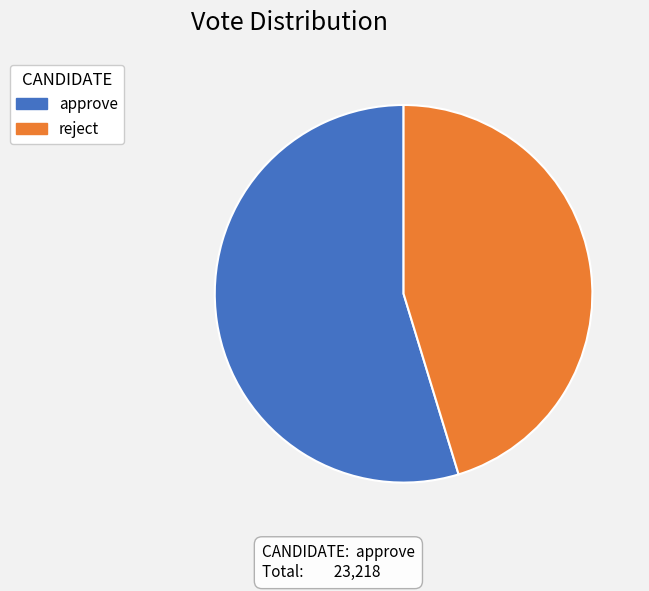

Rank the categories by value from highest to lowest.

approve, reject